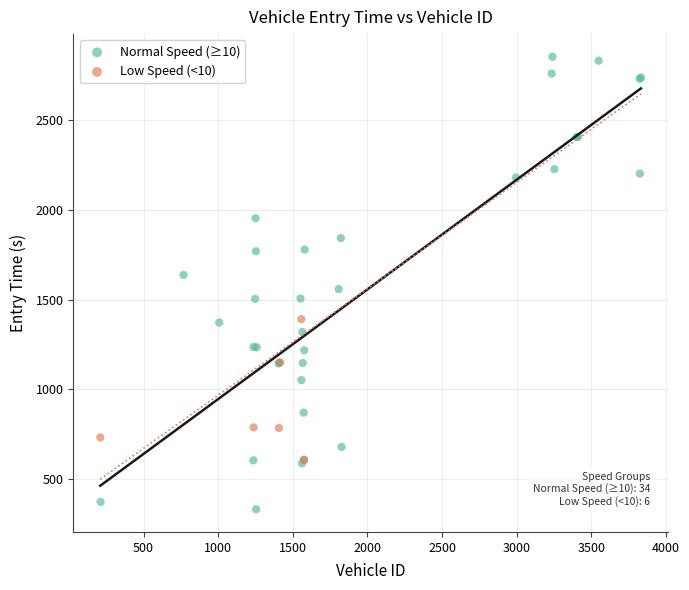

What are all the series names shown in the legend?

Normal Speed (≥10), Low Speed (<10)